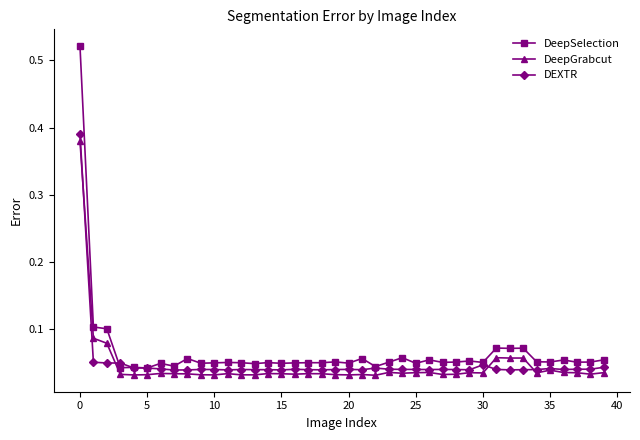

Which series has the widest spread of values?

DeepSelection